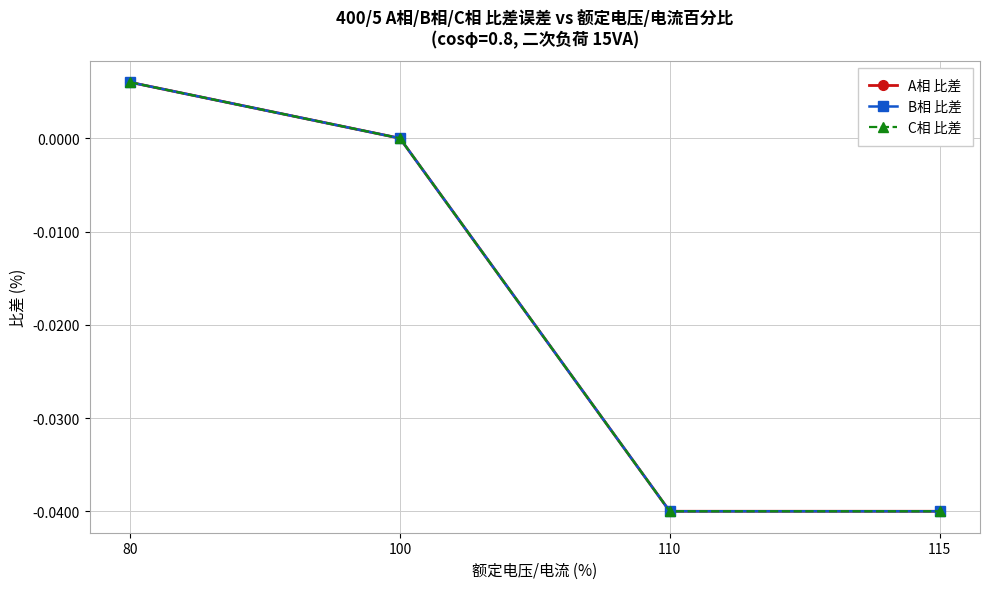

At how many categories does at least one series exceed 0?

1